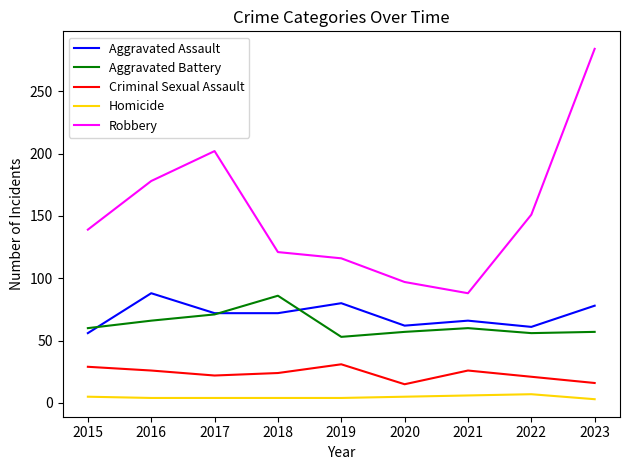

What is the total value across all series at 2021?

246